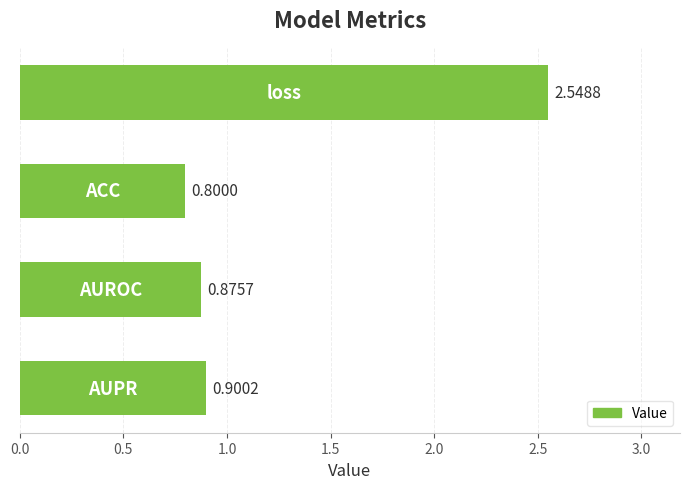

How many data points does each series have?

4